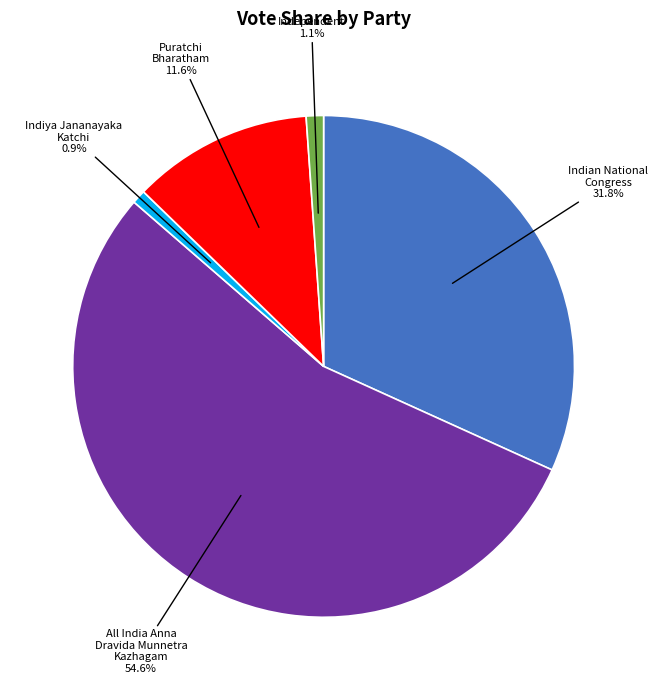

Count the number of slices in the pie.

5